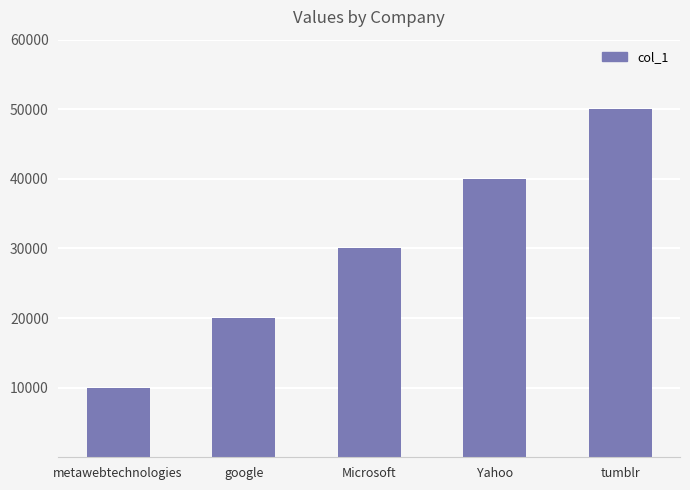

How many data points are less than 30000?

2